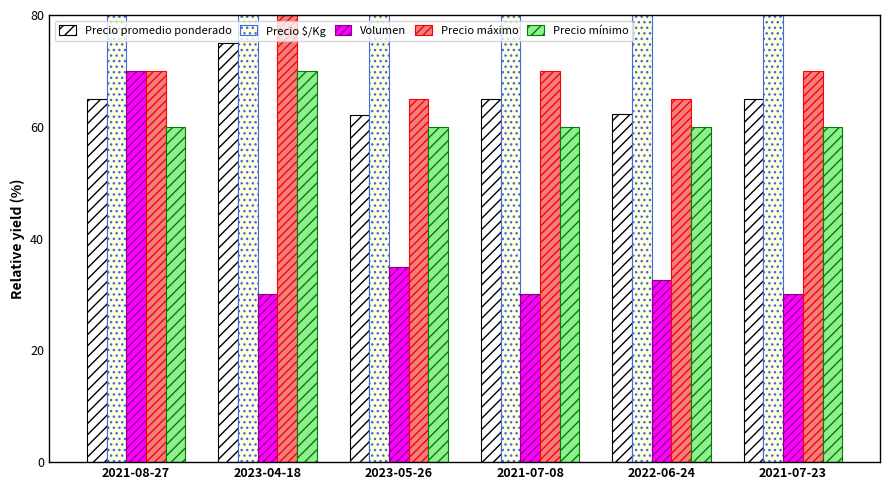

Is it true that Precio promedio ponderado equals 29.1 at 2021-07-23?

False